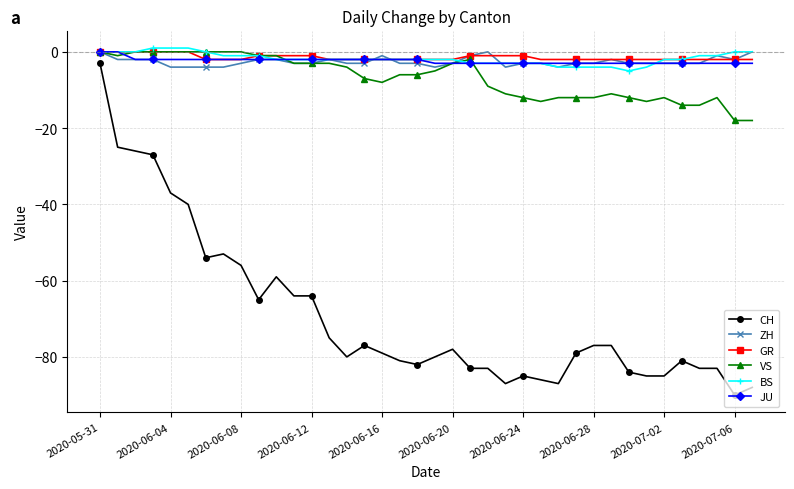

True or false: CH and BS intersect in this chart.

False